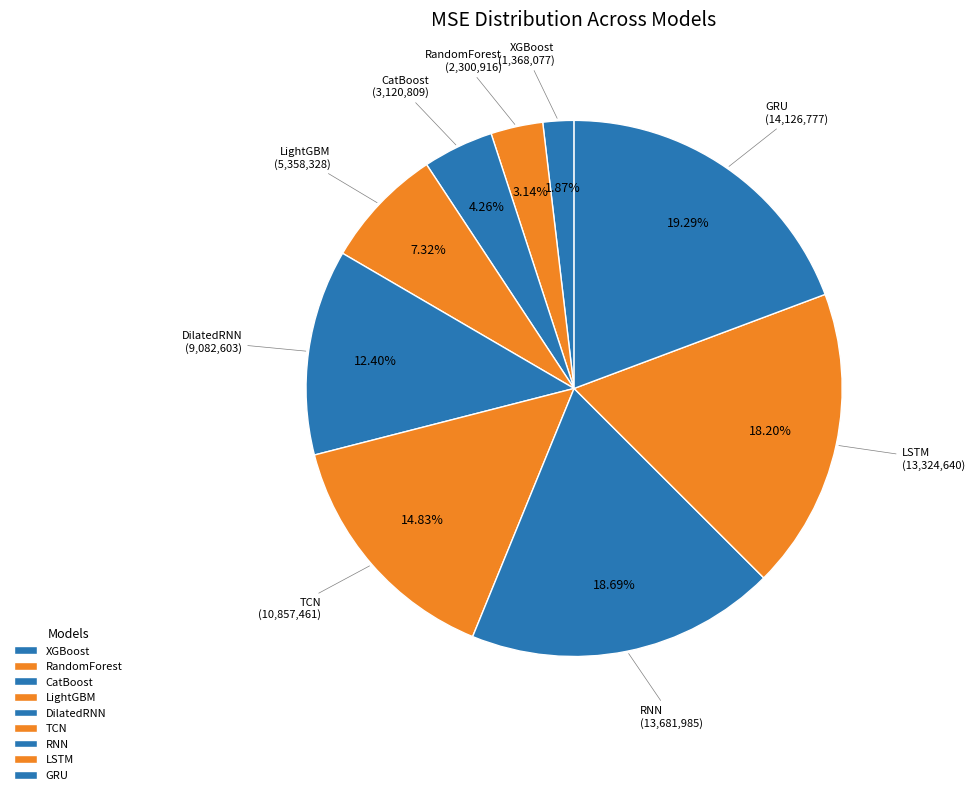

Which category has the biggest portion of the pie?

GRU